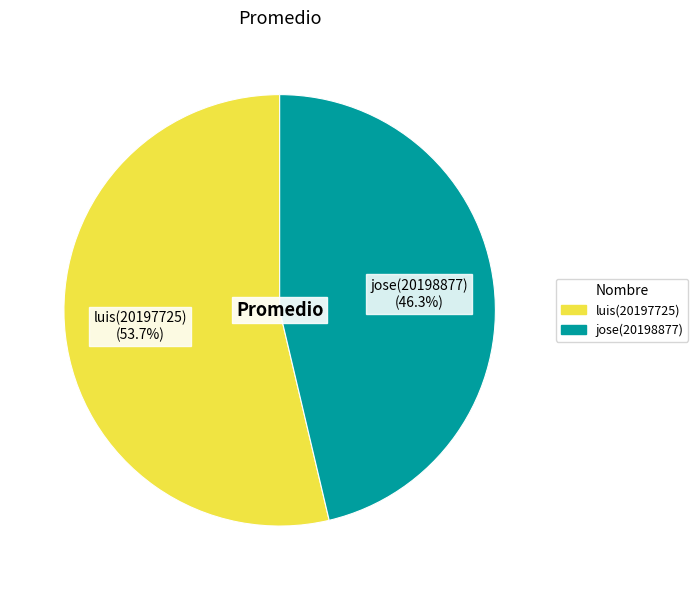

To the nearest percent, what is the average slice percentage?

50%